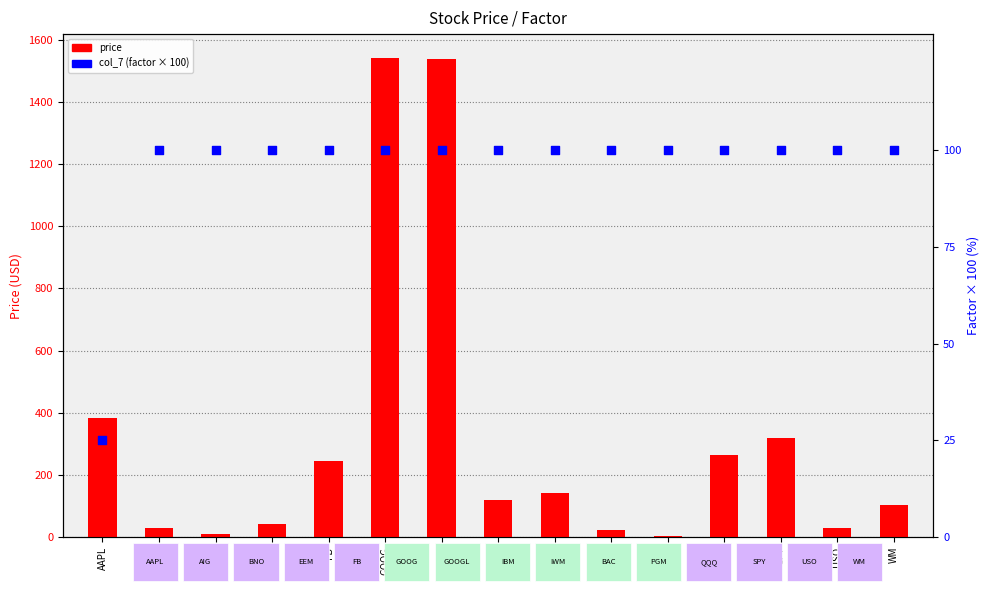

Is the value of price at AAPL greater than the value of col_7 (factor x100) at GOOGL?

Yes